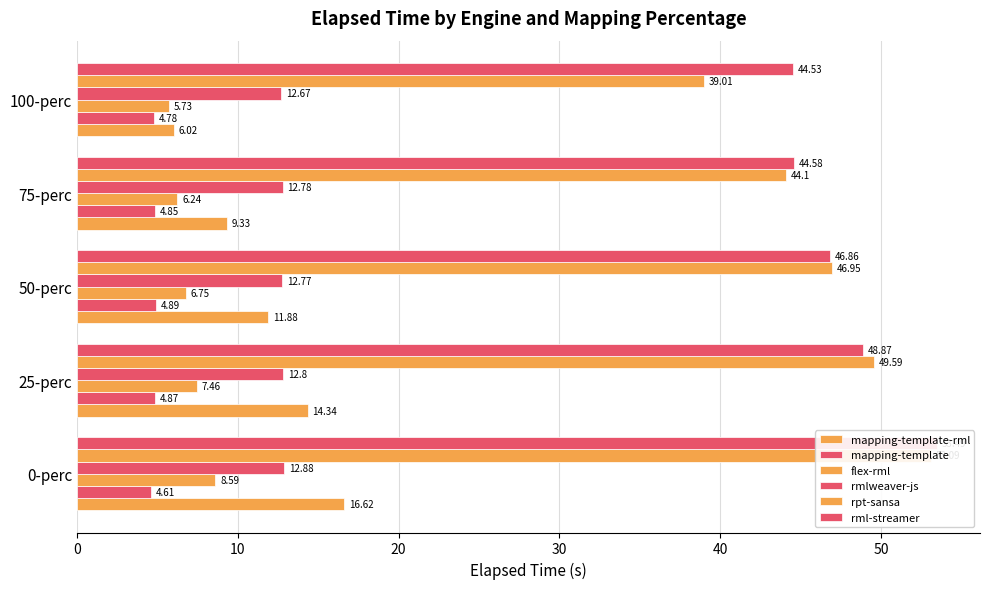

The mapping-template-rml series shows 2.8 at 100-perc. True or false?

False